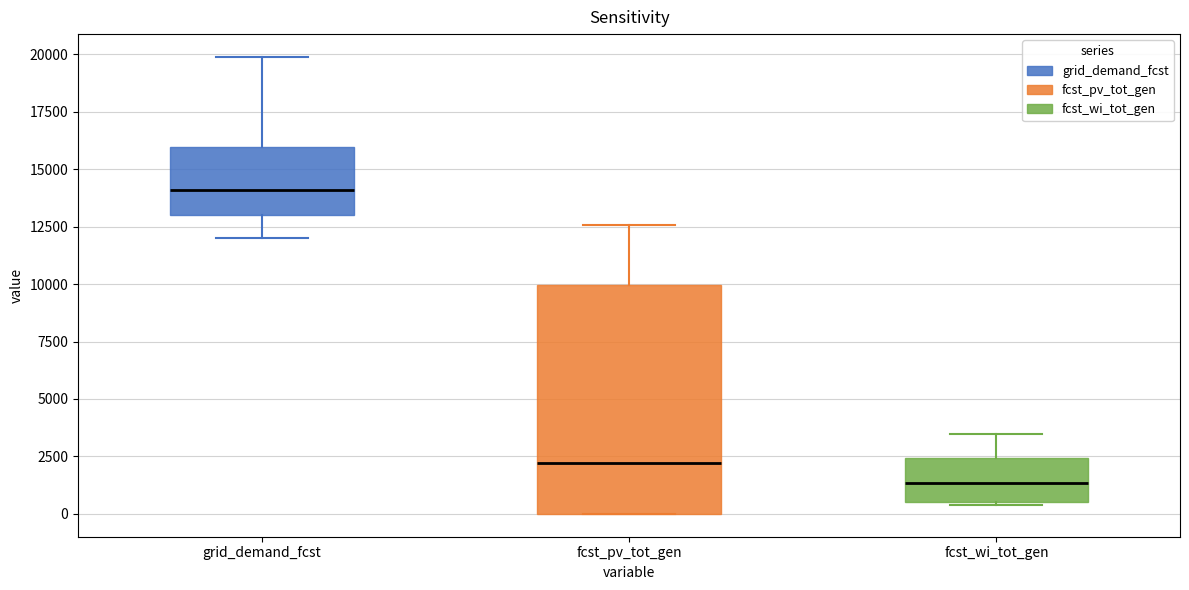

Reading left to right, transcribe this box plot: for each box, give where its median line is, the range the box spans, and where its two whiskers end, as read against the y-axis. The values are not printed on the chart, so give them approximately, as read against the axis.

grid_demand_fcst: median 14000, box 13000 to 16000, whiskers 12000 to 20000
fcst_pv_tot_gen: median 2000, box 0 to 10000, whiskers 0 to 12500
fcst_wi_tot_gen: median 1500, box 500 to 2500, whiskers 500 to 3500